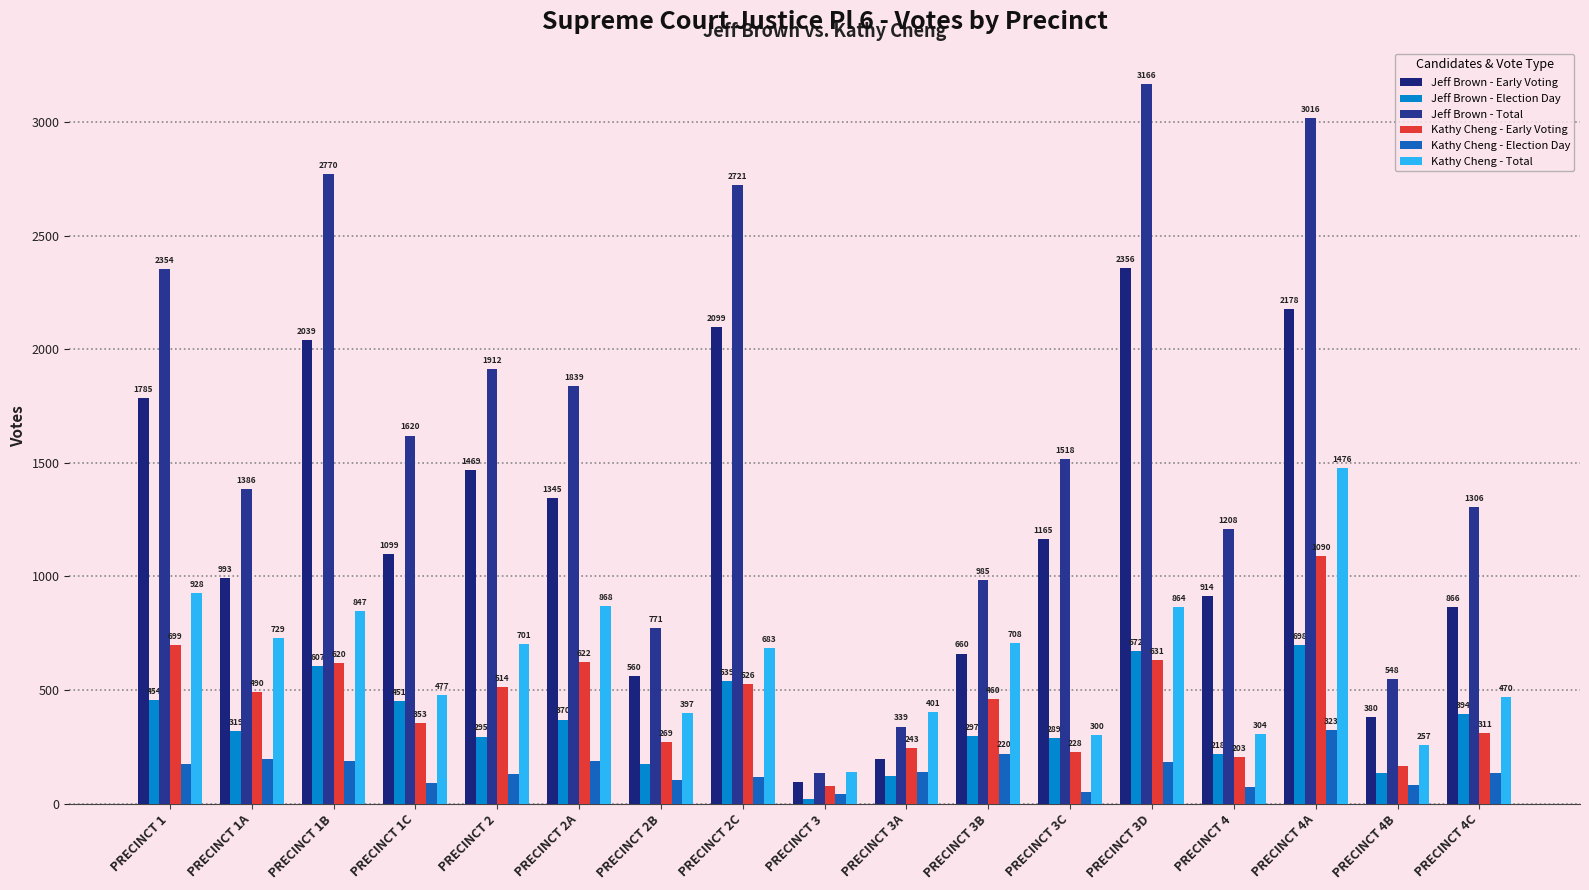

Which series has the widest spread of values?

Jeff Brown - Total